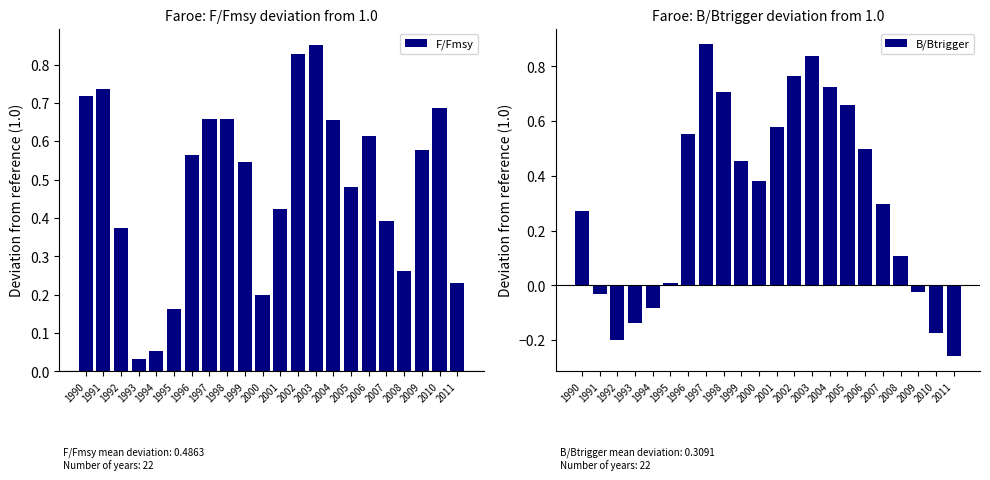

How many data points in B/Btrigger are less than 0?

7